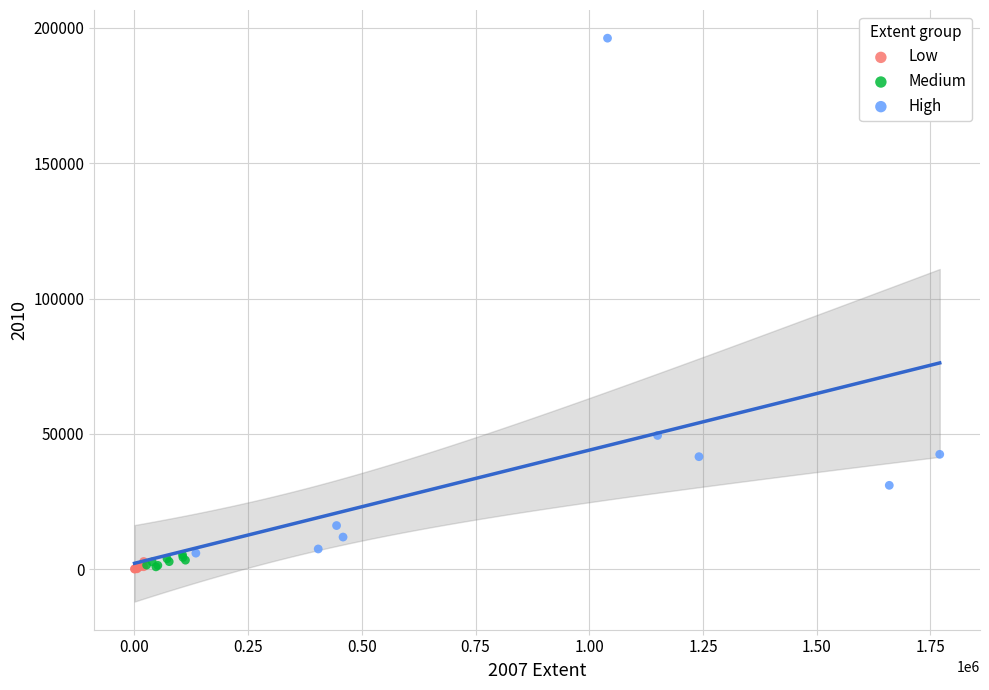

Which series has the widest spread of Y values?

High